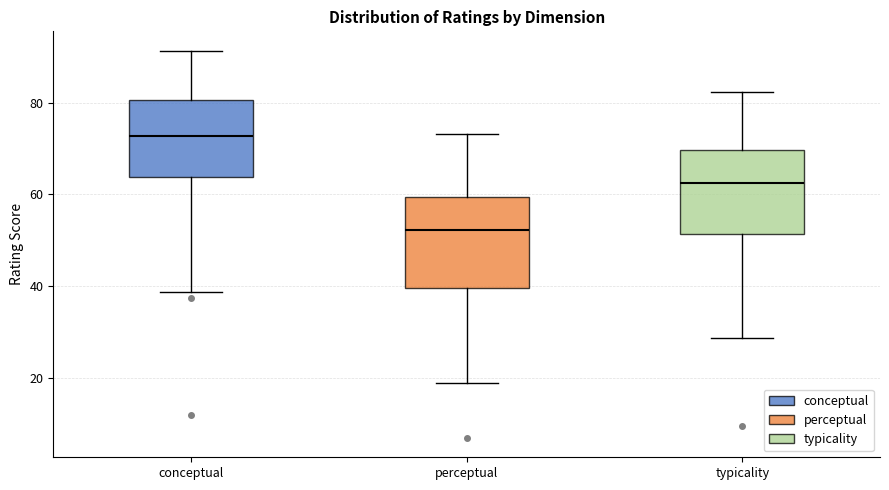

Which box has the lowest median line?

perceptual